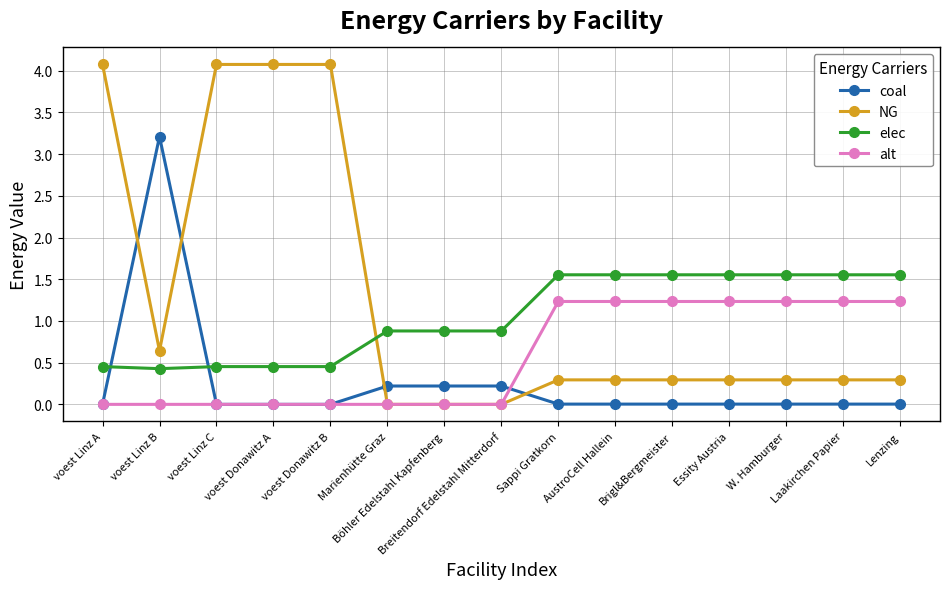

What is the label of the 12th point from the right?

voest Donawitz A